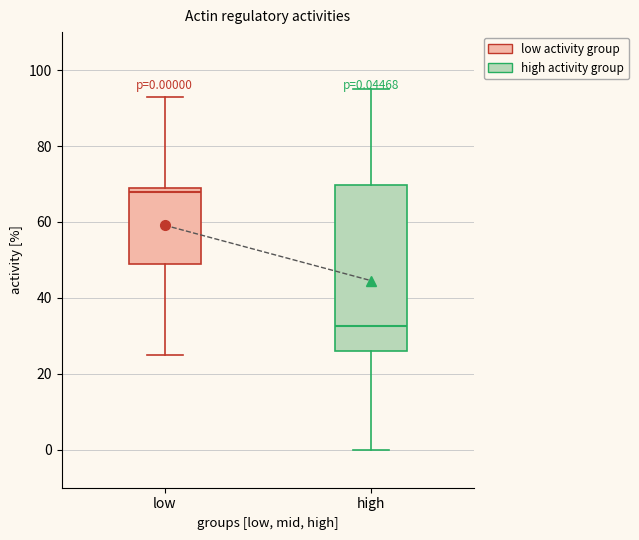

Comparing the boxes themselves (not the whiskers), which one is the tallest?

high